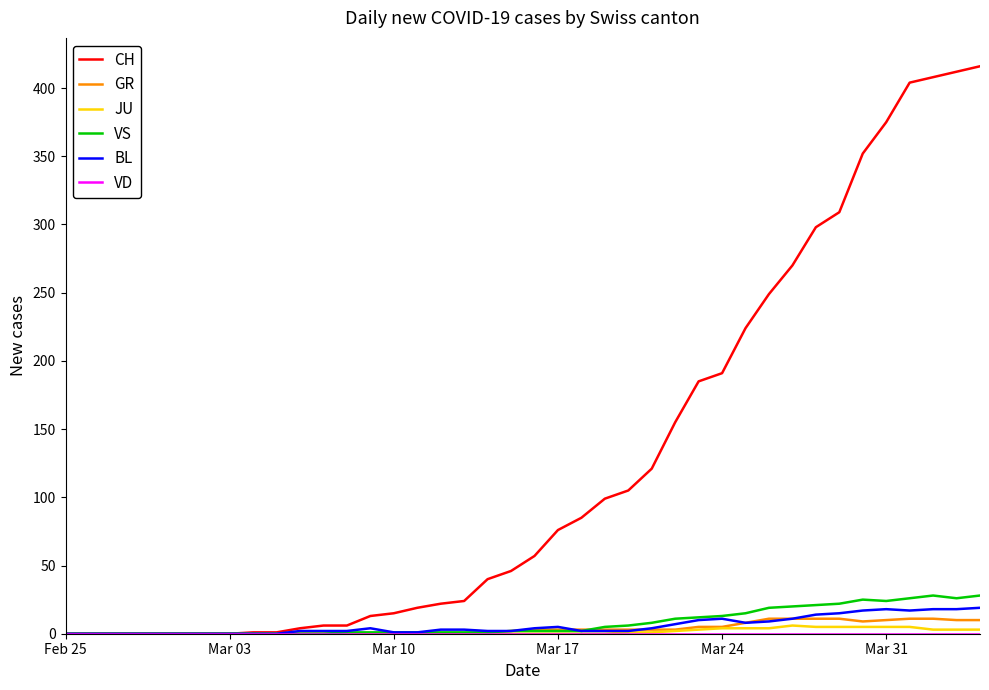

Which series has the largest total across all categories?

CH